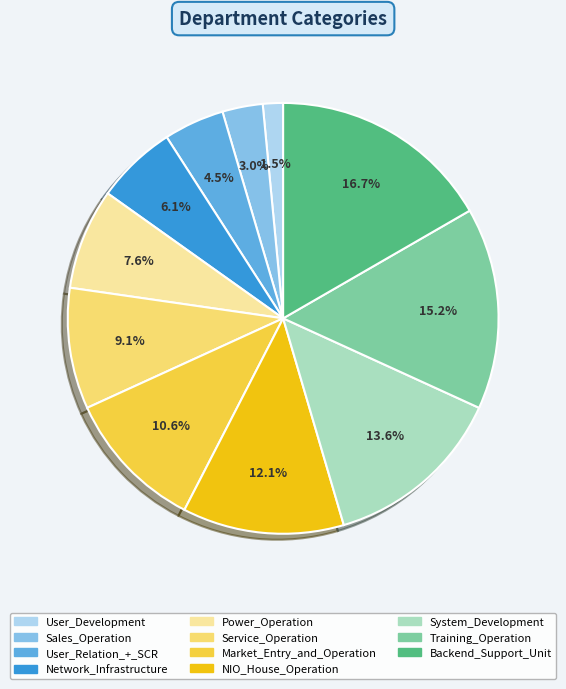

How many slices are in this pie chart?

11